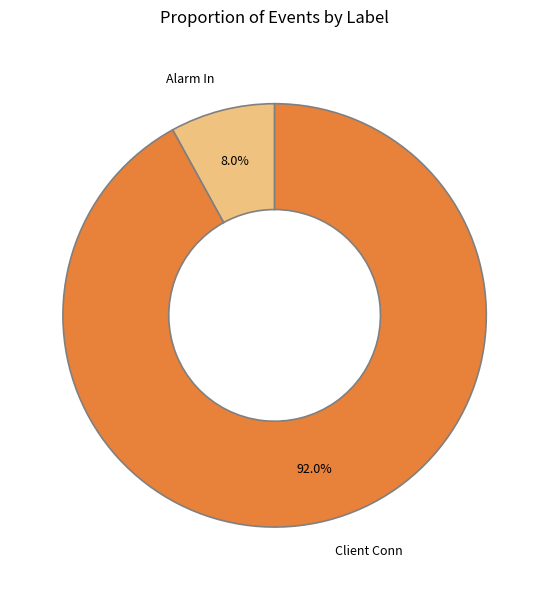

What is the ratio of the value at Client Conn to the value at Alarm In?

11.5